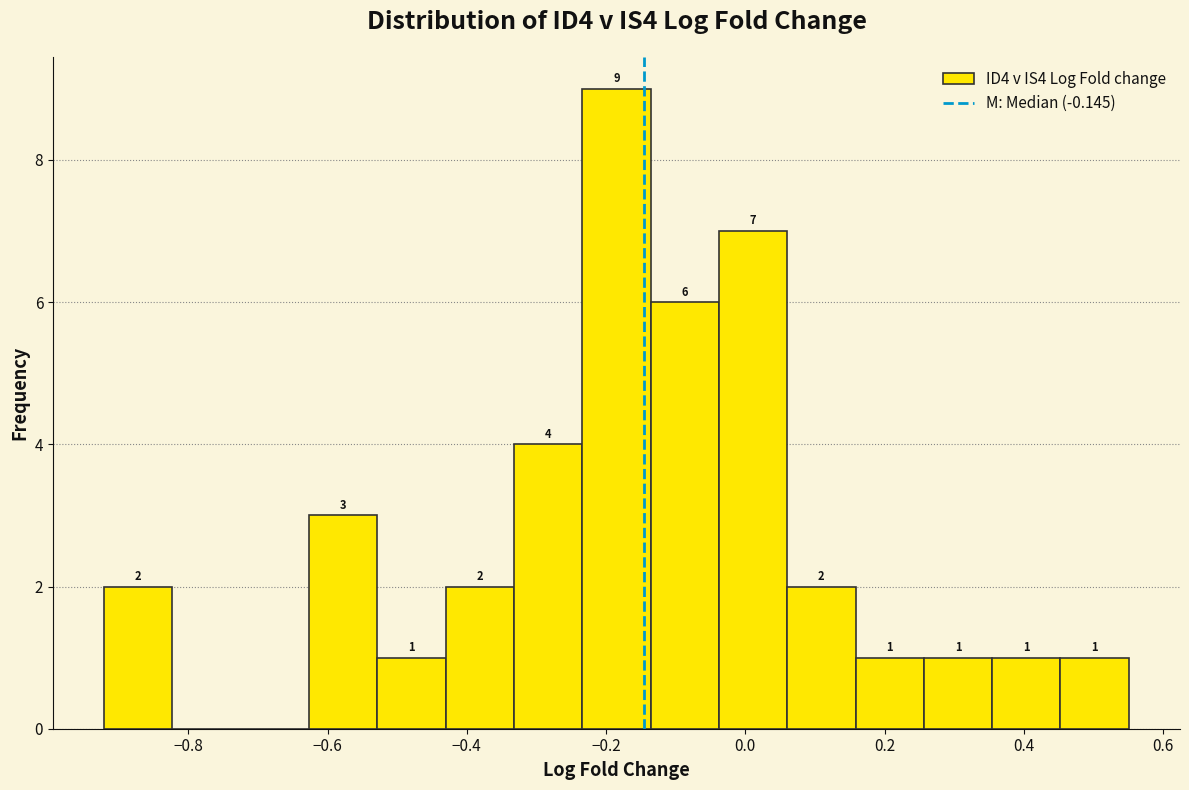

Over which range of the x-axis is the bar tallest?

-0.24 to -0.14